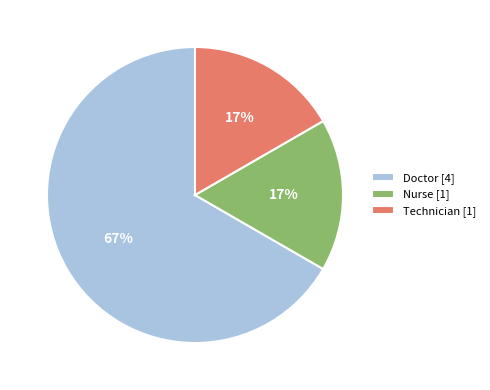

What percentage is the Nurse slice, to the nearest percent?

17%